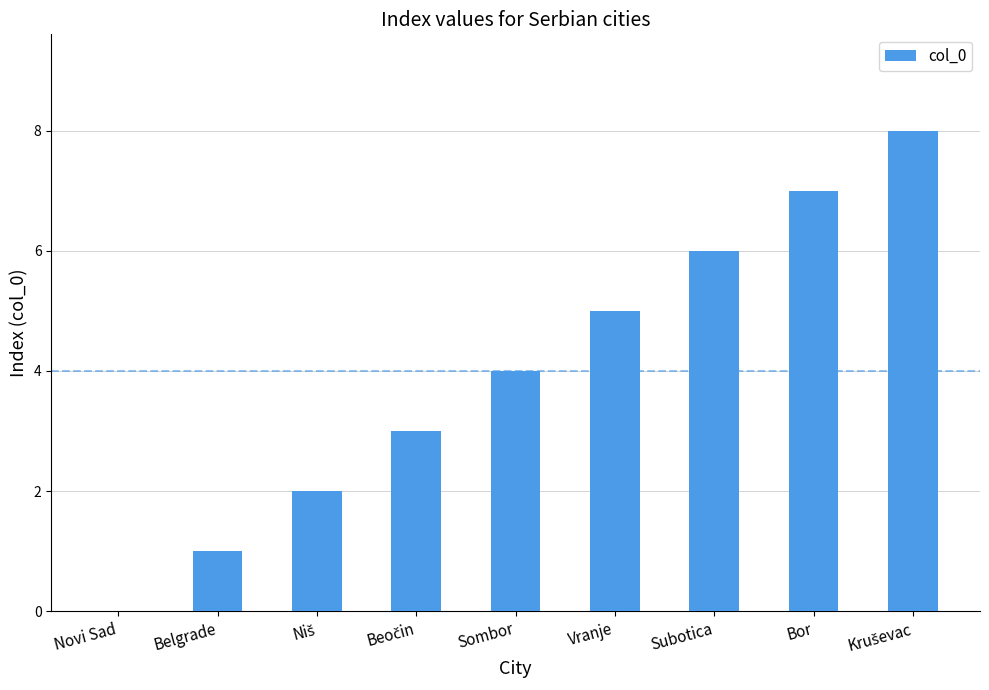

The chart shows a value of 0 at Belgrade. True or false?

False